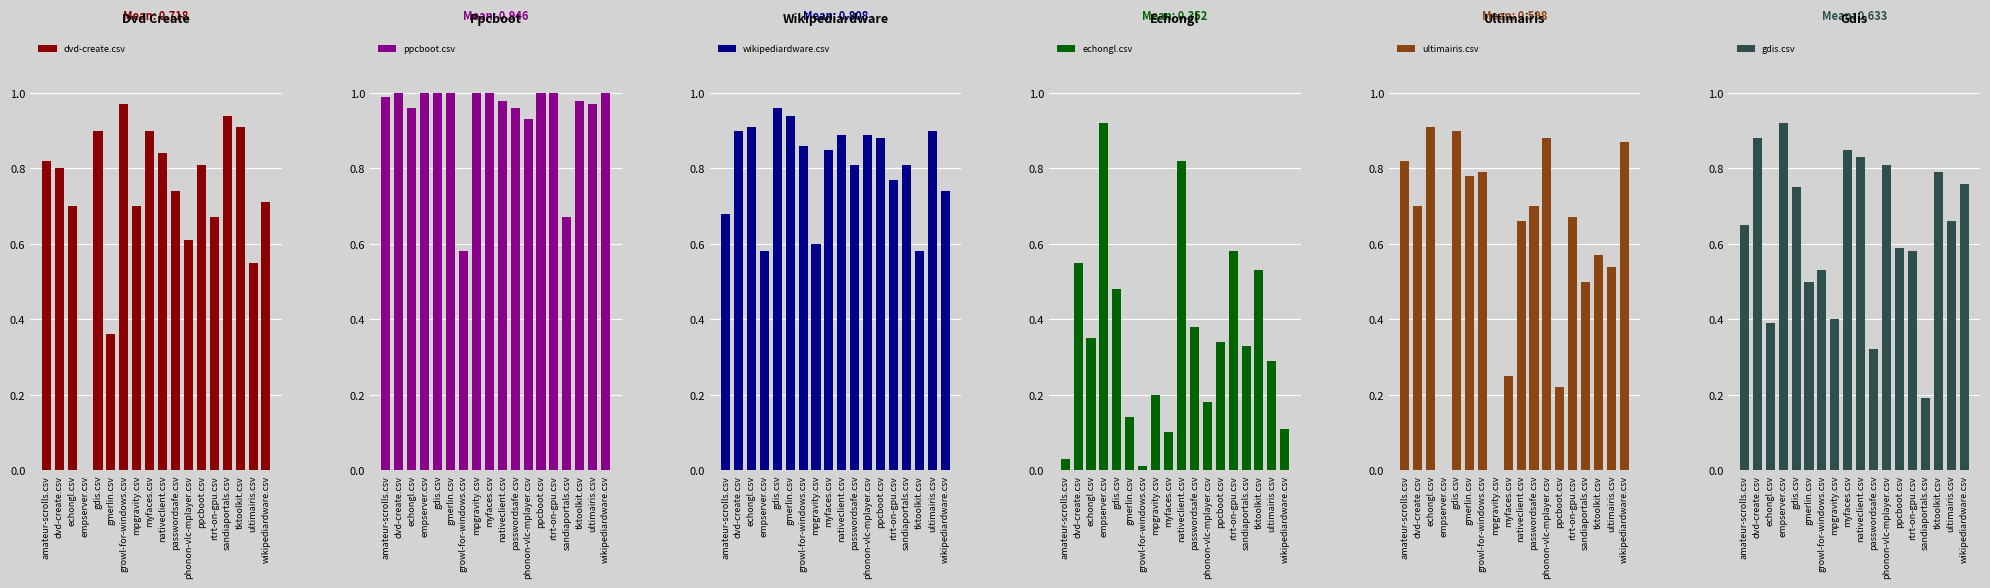

What is the label of the 8th bar from the right?

passwordsafe.csv